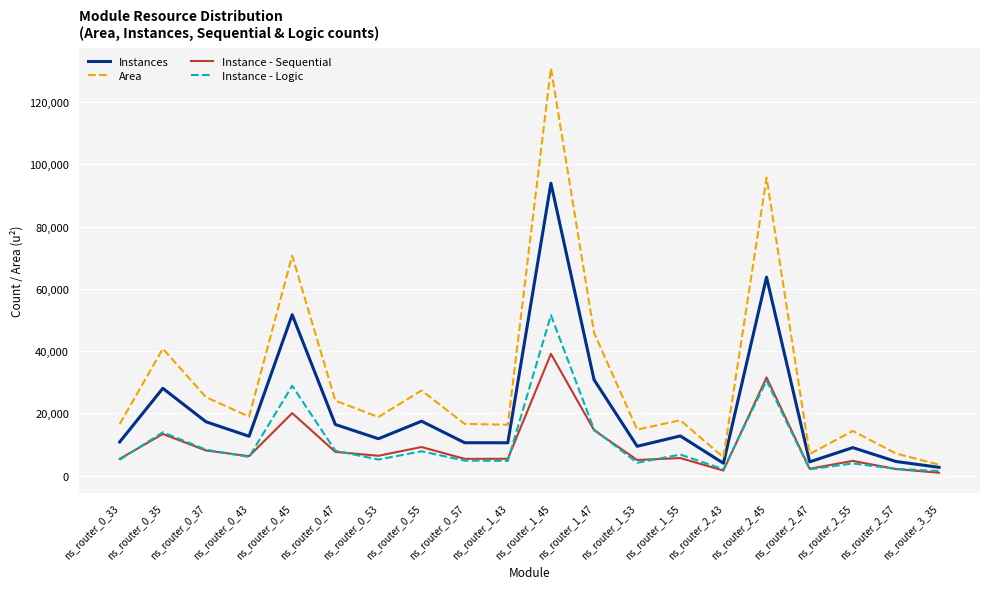

Which series has the widest spread of values?

Area